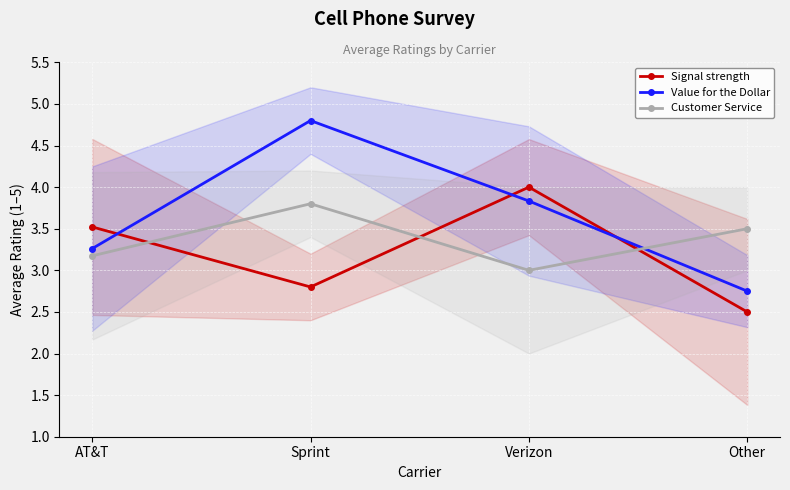

How many Customer Service values are between 3 and 4?

4